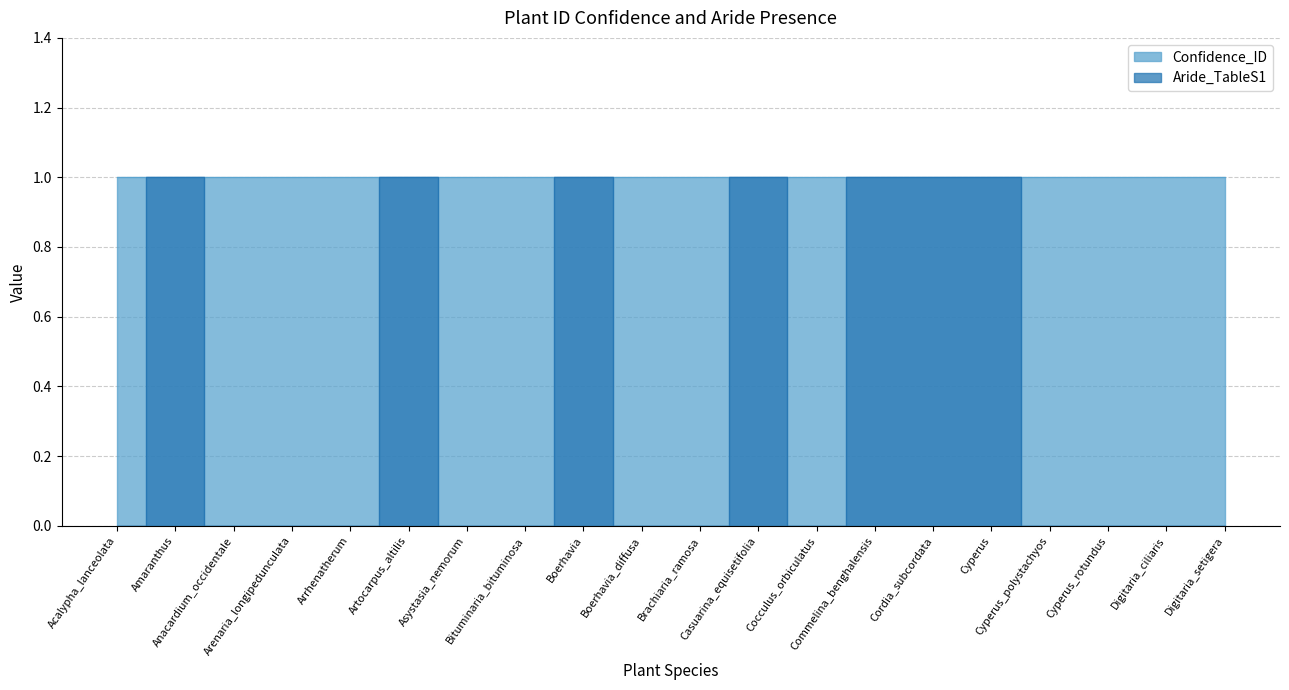

Reading left to right, extract all data points from this chart.

Acalypha_lanceolata=0	Amaranthus=1	Anacardium_occidentale=0	Arenaria_longipedunculata=0	Arrhenatherum=0	Artocarpus_altilis=1	Asystasia_nemorum=0	Bituminaria_bituminosa=0	Boerhavia=1	Boerhavia_diffusa=0	Brachiaria_ramosa=0	Casuarina_equisetifolia=1	Cocculus_orbiculatus=0	Commelina_benghalensis=1	Cordia_subcordata=1	Cyperus=1	Cyperus_polystachyos=0	Cyperus_rotundus=0	Digitaria_ciliaris=0	Digitaria_setigera=0